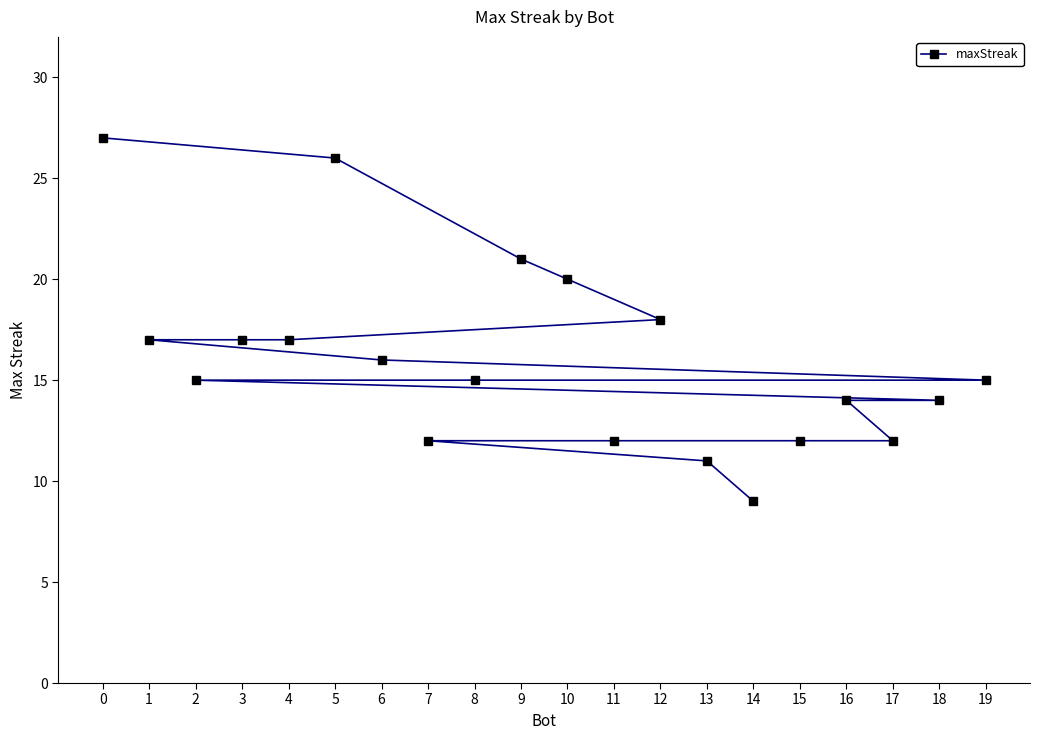

What is the smallest value displayed?

9